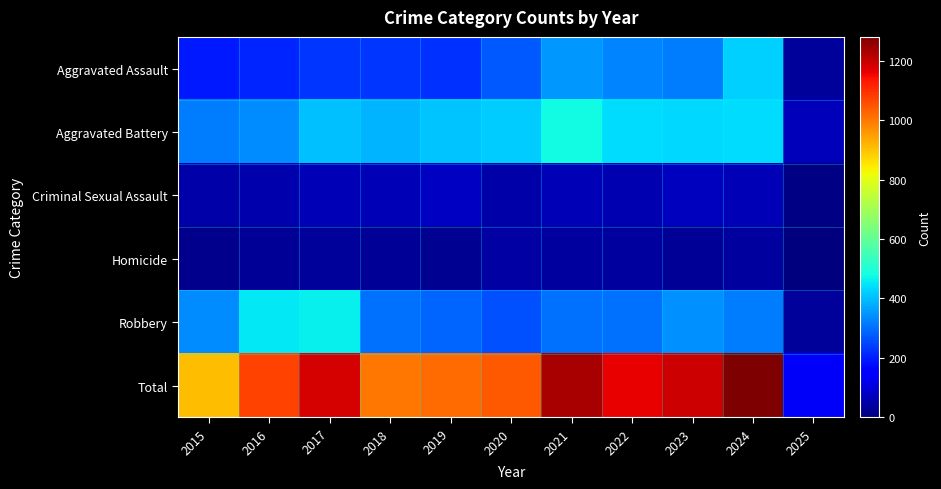

Reading left to right, what are all the values shown in this chart?

Aggravated Assault: 2015=194	2016=206	2017=225	2018=225	2019=223	2020=273	2021=352	2022=327	2023=318	2024=424	2025=32
Aggravated Battery: 2015=316	2016=336	2017=400	2018=389	2019=407	2020=415	2021=479	2022=439	2023=431	2024=439	2025=65
Criminal Sexual Assault: 2015=46	2016=50	2017=62	2018=60	2019=77	2020=48	2021=62	2022=55	2023=73	2024=61	2025=8
Homicide: 2015=15	2016=26	2017=33	2018=25	2019=22	2020=41	2021=38	2022=37	2023=28	2024=36	2025=3
Robbery: 2015=337	2016=454	2017=460	2018=301	2019=287	2020=263	2021=300	2022=304	2023=340	2024=315	2025=30
Total: 2015=908	2016=1072	2017=1180	2018=1000	2019=1016	2020=1040	2021=1231	2022=1162	2023=1190	2024=1275	2025=138